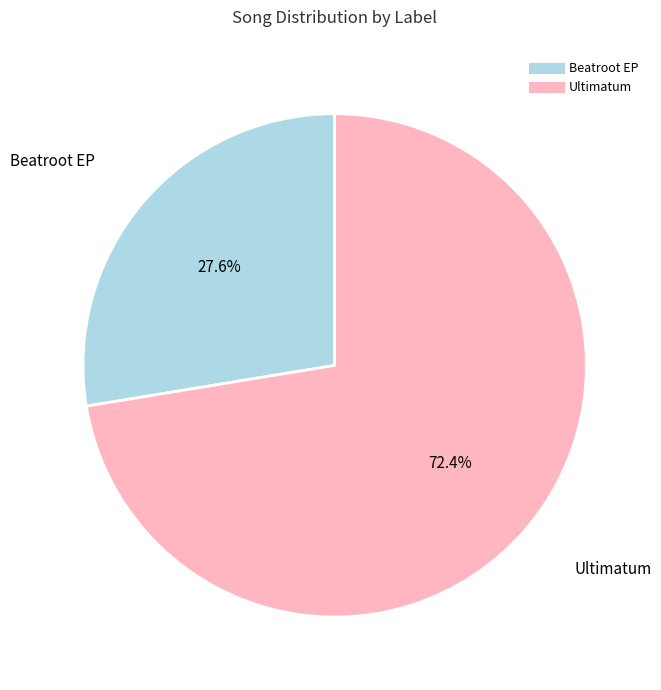

To the nearest percent, what percentage of the pie is Beatroot EP?

28%